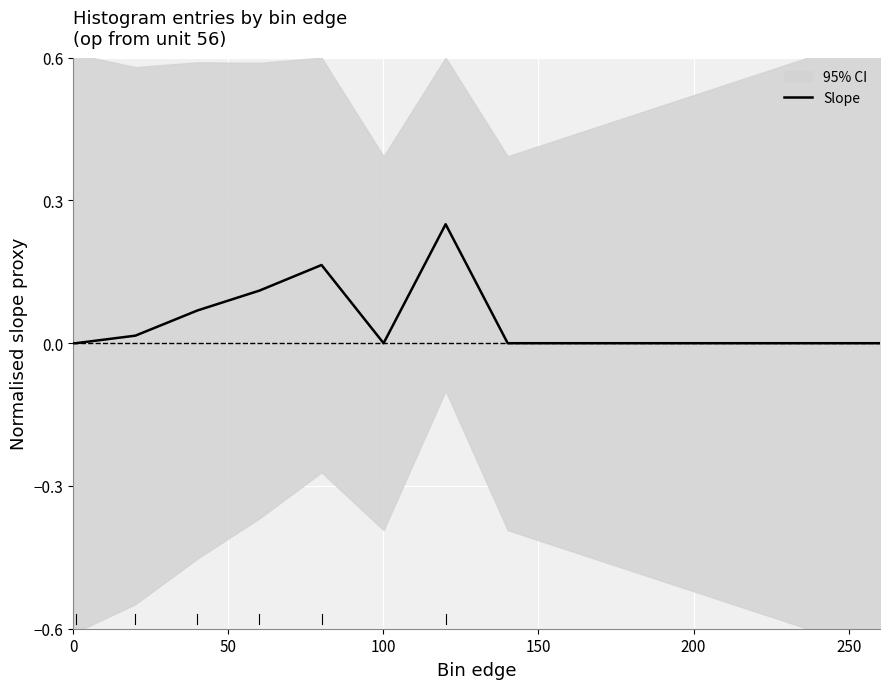

True or false: there are more than 0 points higher than both neighbors.

True